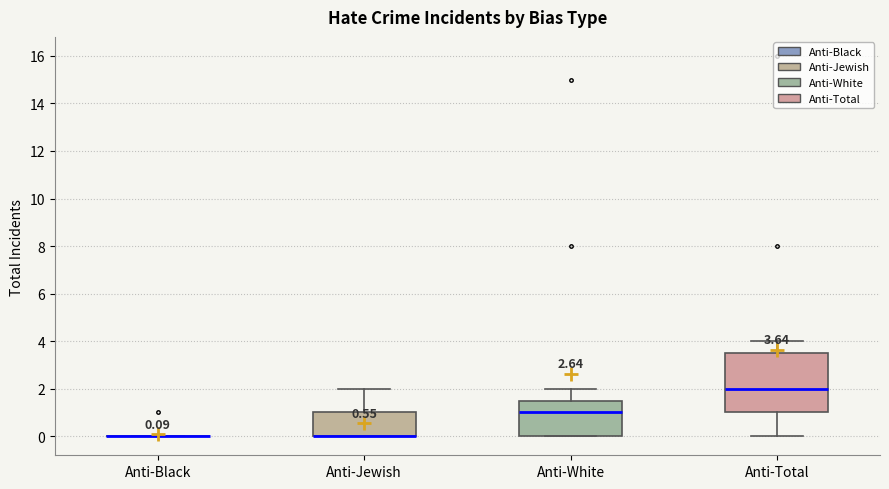

Comparing the boxes themselves (not the whiskers), which one is the tallest?

Anti-Total